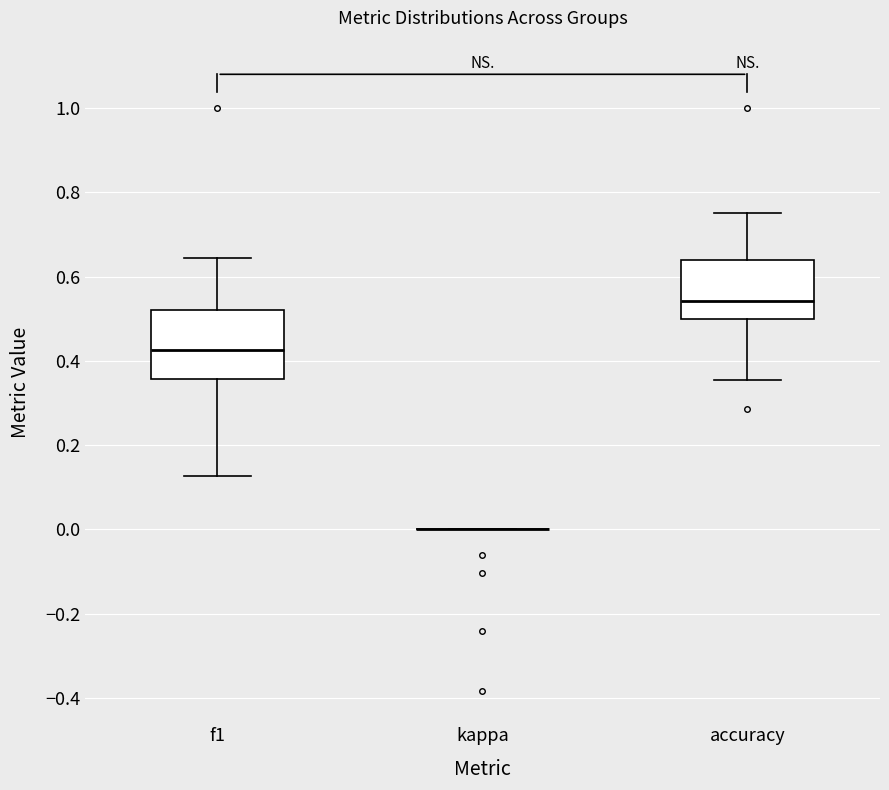

Reading left to right, transcribe this box plot: for each box, give where its median line is, the range the box spans, and where its two whiskers end, as read against the y-axis. The values are not printed on the chart, so give them approximately, as read against the axis.

f1: median 0.42, box 0.36 to 0.52, whiskers 0.12 to 0.64
kappa: box collapsed to a line at 0.00, whiskers 0.00 to 0.00
accuracy: median 0.54, box 0.50 to 0.64, whiskers 0.36 to 0.76